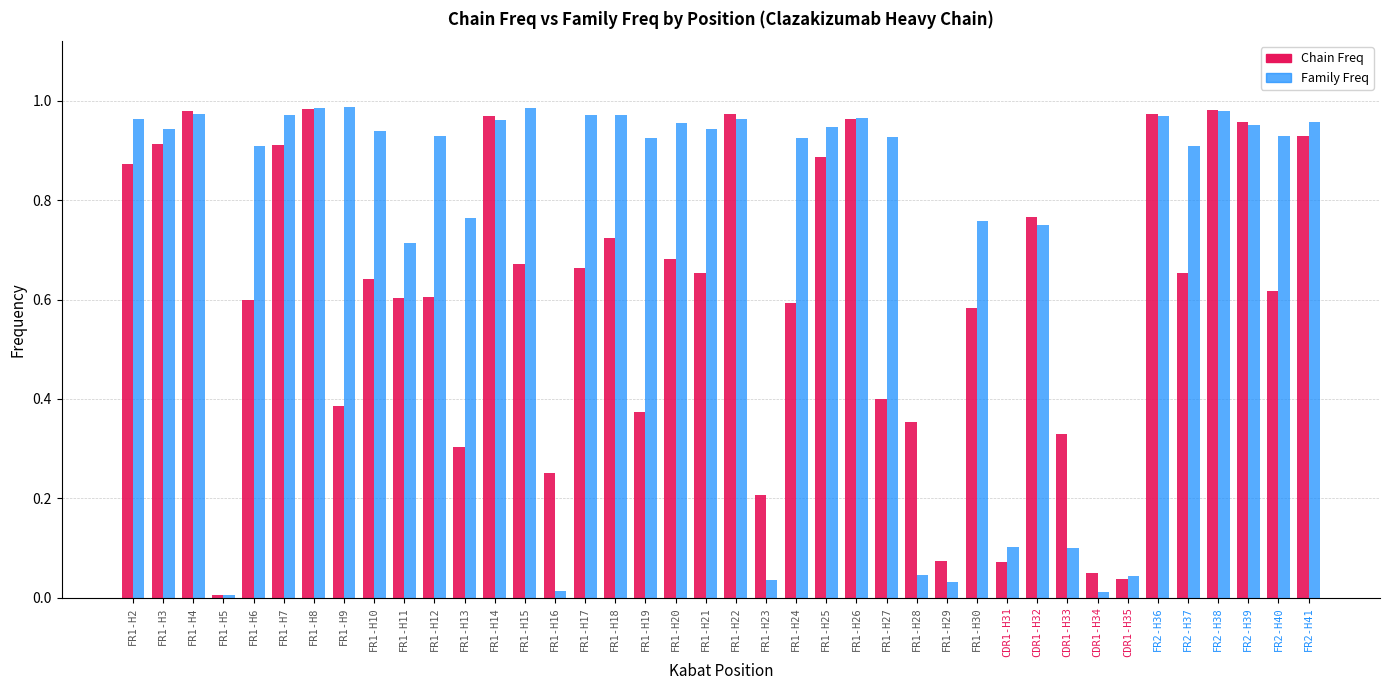

Is the value of Chain Freq at FR2-H40 greater than the value of Family Freq at FR1-H4?

No